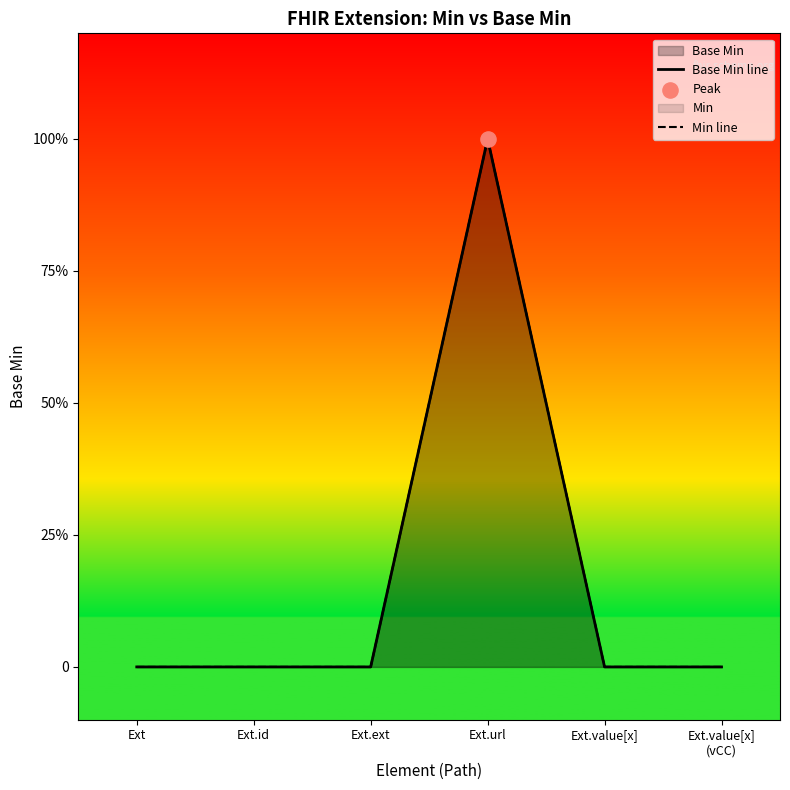

Is the value of Base Min line at Ext.id greater than the value of Min line at Ext.value[x]
(vCC)?

No